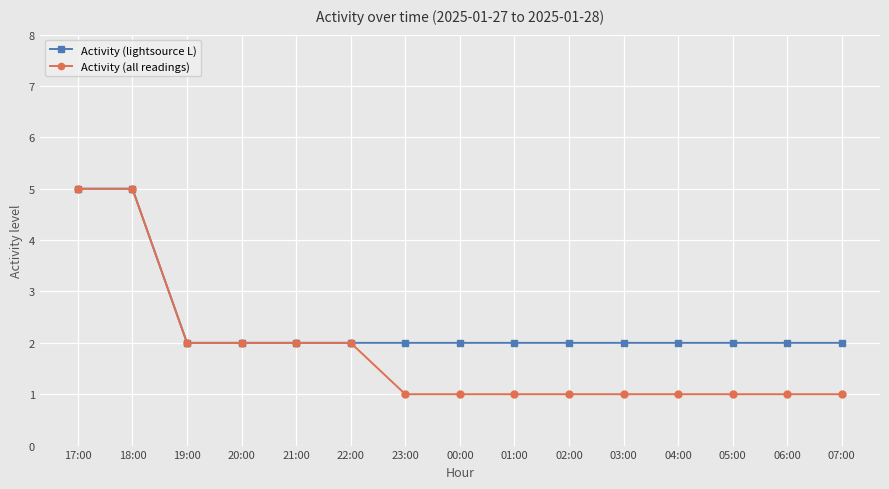

What is the value of the Activity (lightsource L) point at the 15th from the left?

2